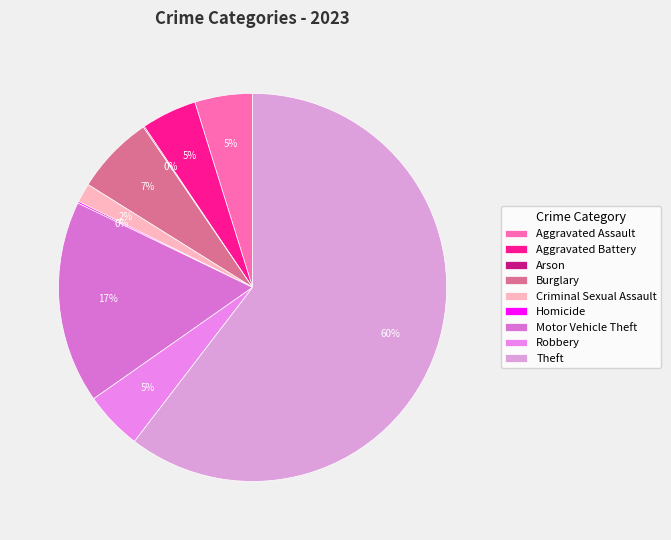

What is the smallest slice in the pie chart?

Arson